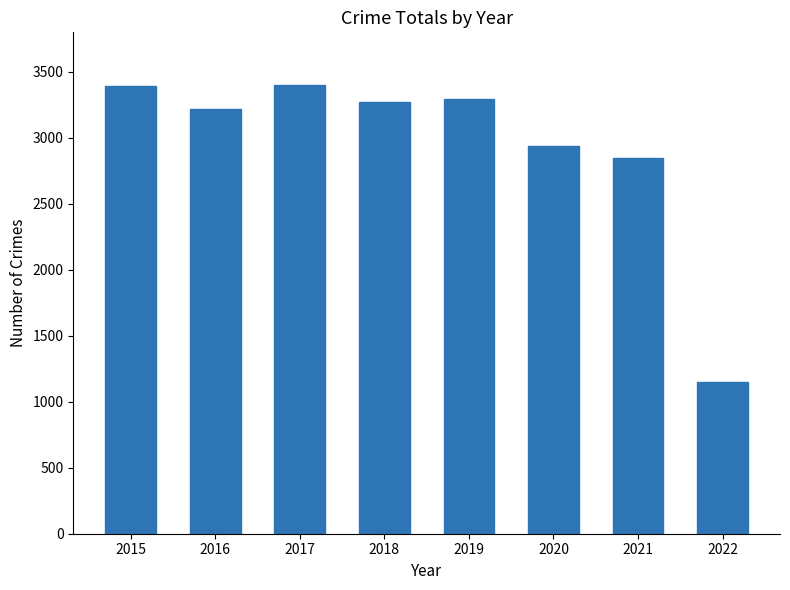

What is the change in value from 2015 to 2018?

-120